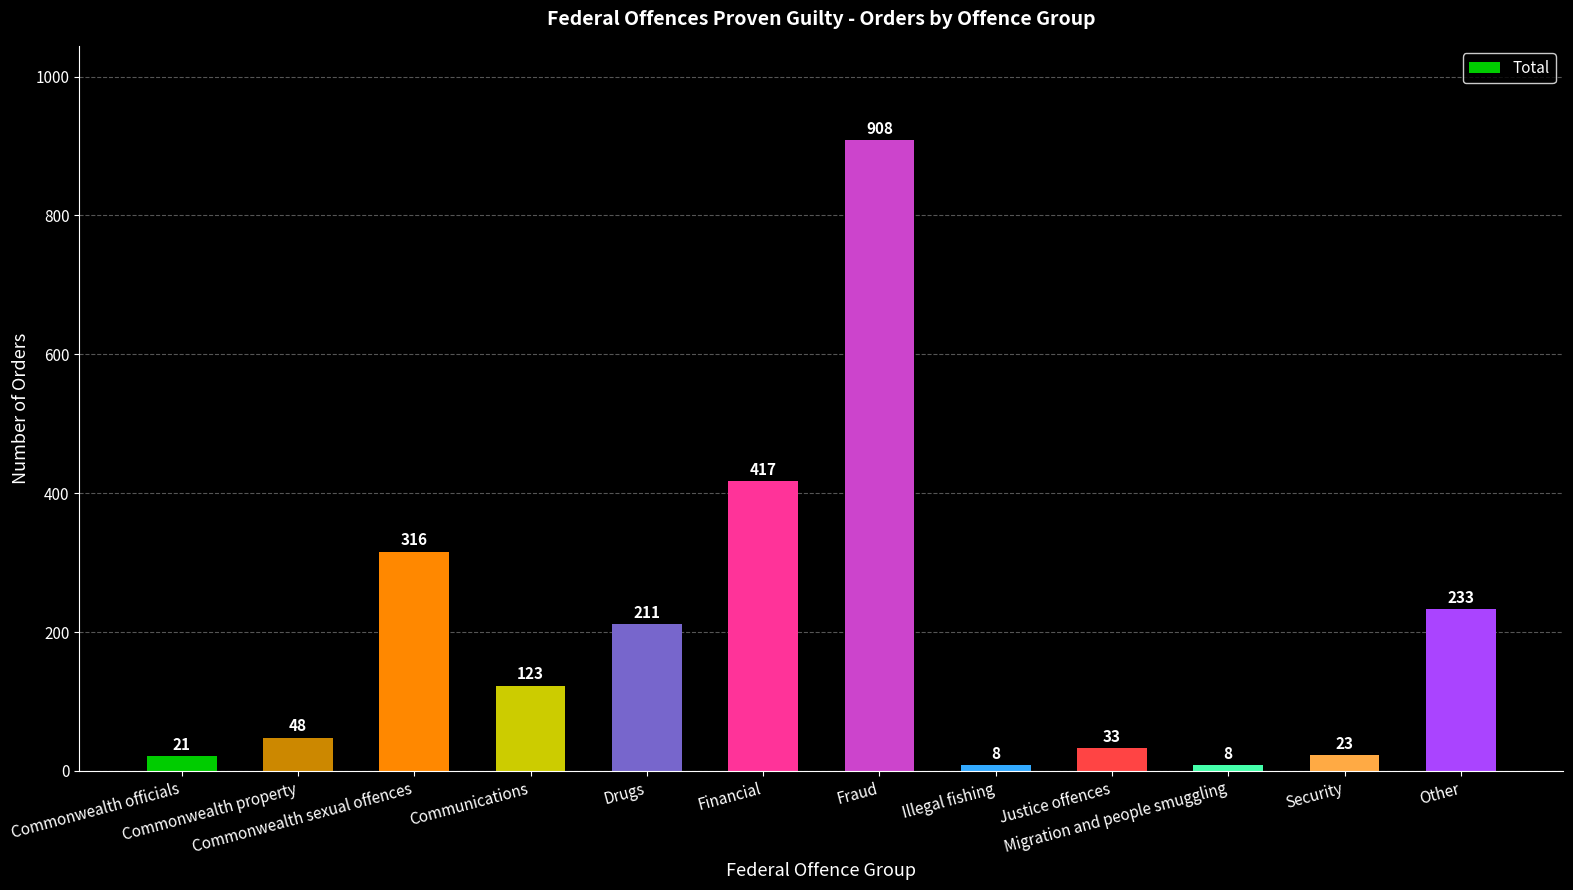

Reading left to right, transcribe all the data shown in this chart.

21	48	316	123	211	417	908	8	33	8	23	233